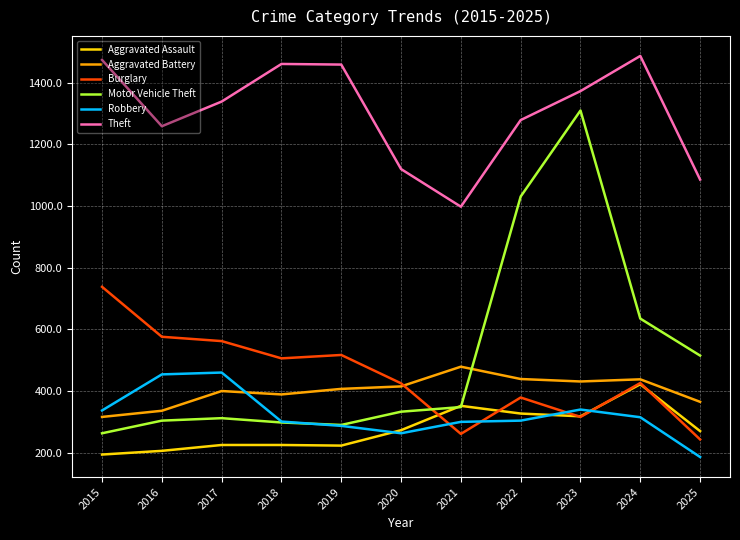

At which label is Theft closest to 1242?

2016